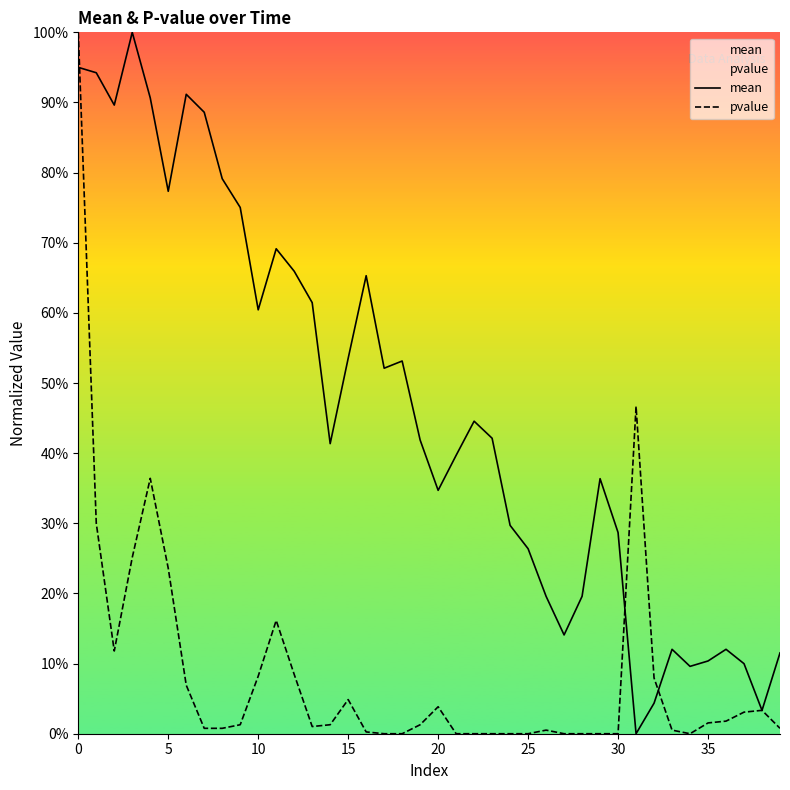

What is the label of the 9th point from the right?

31